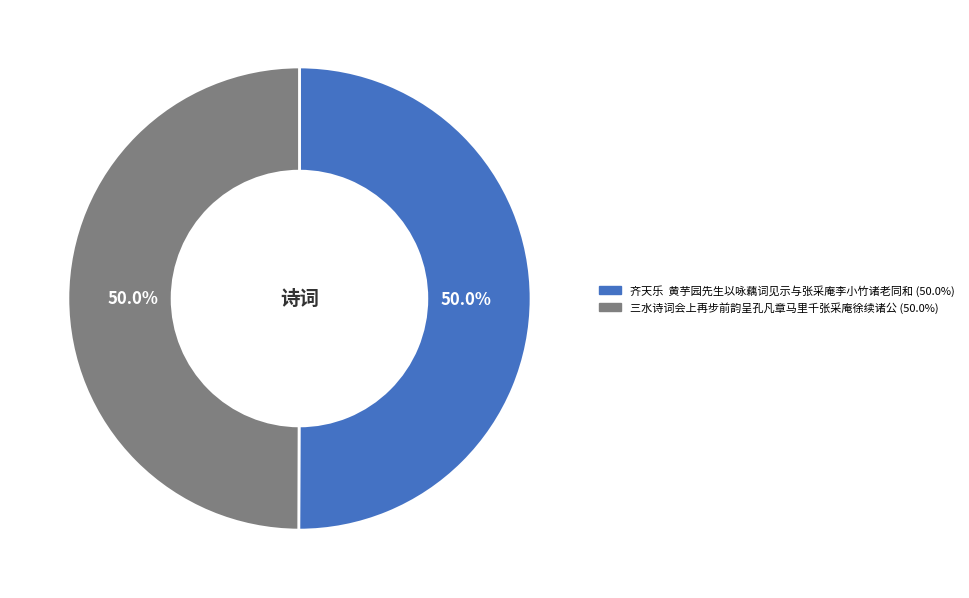

Combined, do 齐天乐 黄芋园先生以咏藕词见示与张采庵李小竹诸老同和 and 三水诗词会上再步前韵呈孔凡章马里千张采庵徐续诸公 account for over 50%?

Yes